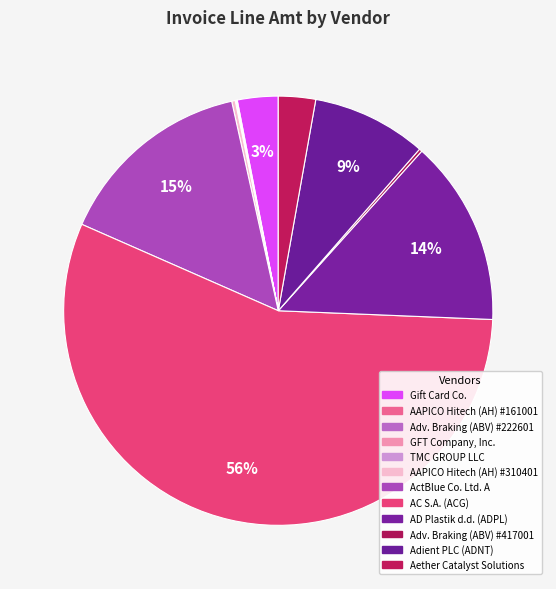

How many slices are in this pie chart?

12